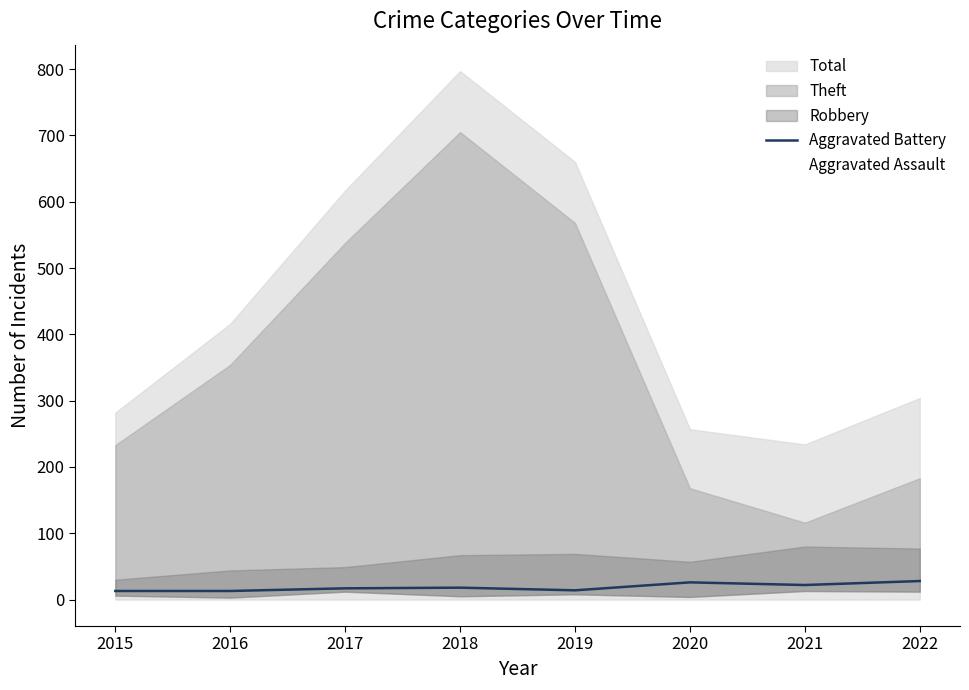

True or false: Aggravated Assault and Aggravated Battery cross at least once.

False